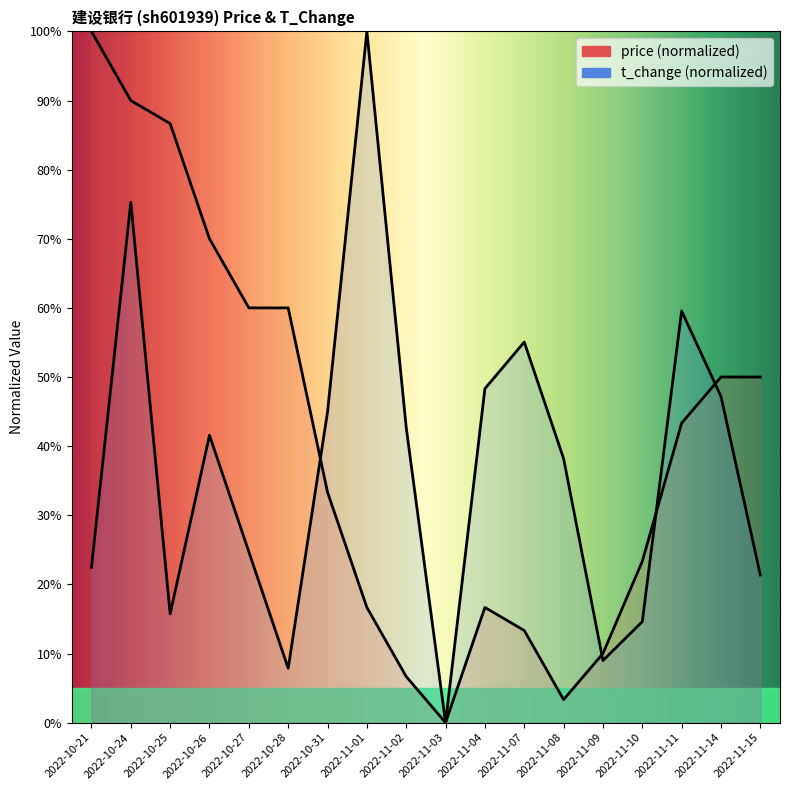

Reading left to right, list all the values displayed in this chart.

price: 100.0	90.0	86.7	70.0	60.0	60.0	33.3	16.7	6.7	0.0	16.7	13.3	3.3	10.0	23.3	43.3	50.0	50.0
t_change: 22.5	75.3	15.7	41.6	24.7	7.9	44.9	100.0	42.7	0.0	48.3	55.1	38.2	9.0	14.6	59.6	47.2	21.3